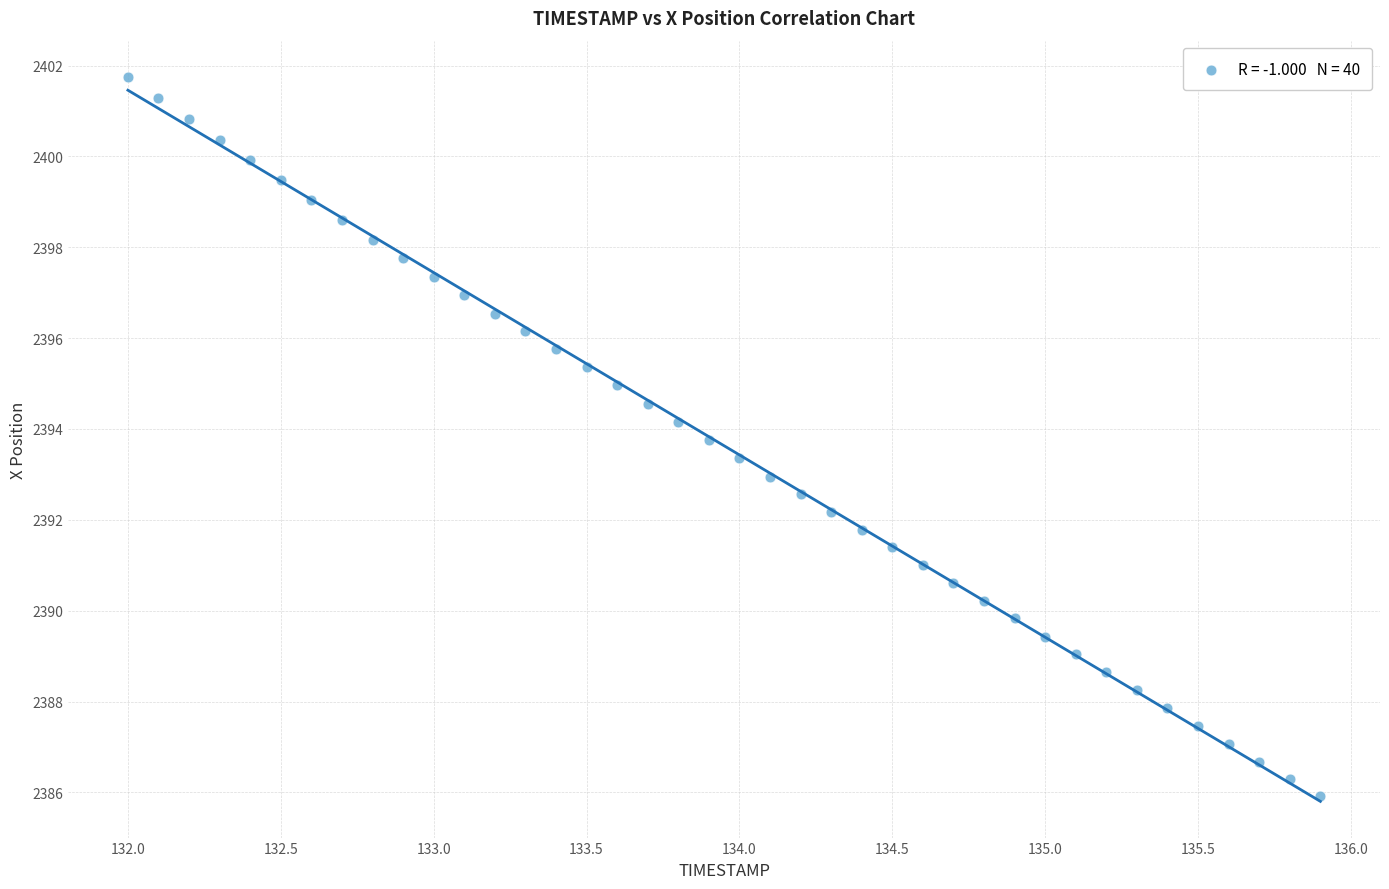

What is the range of X values (max minus min)?

3.9